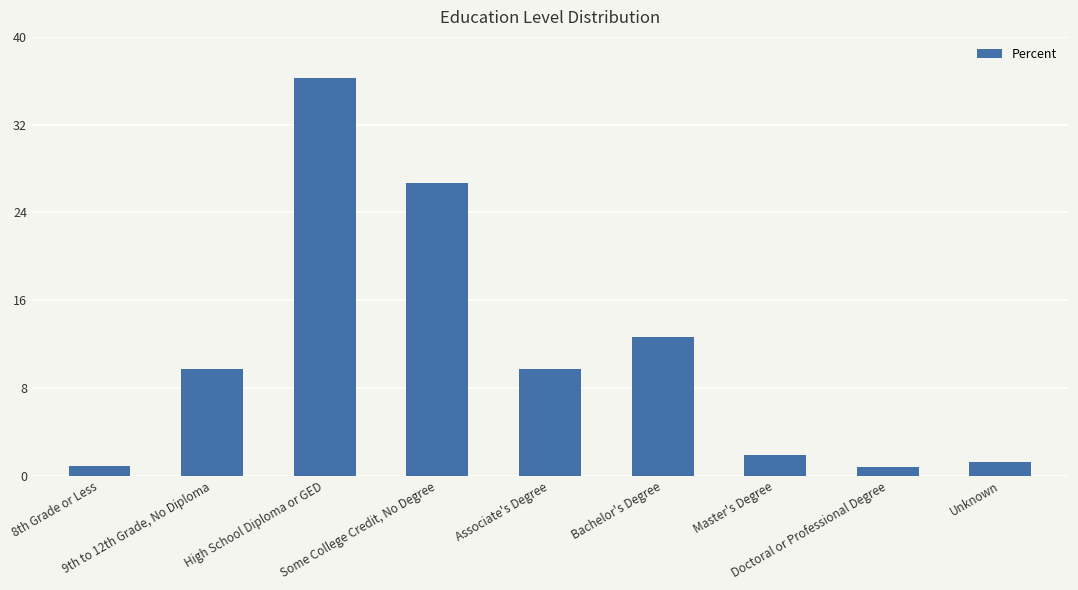

What position from the left is 8th Grade or Less?

1